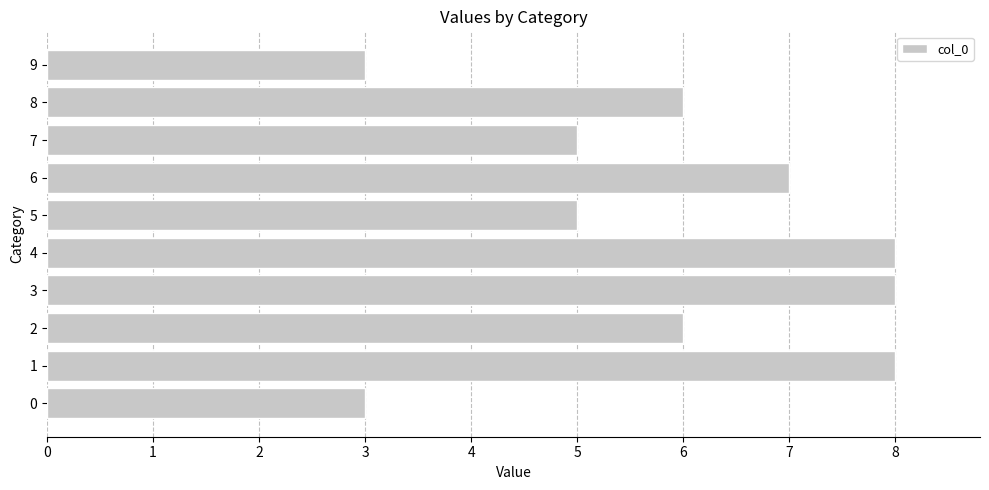

What is the change in value from 0 to 7?

+2